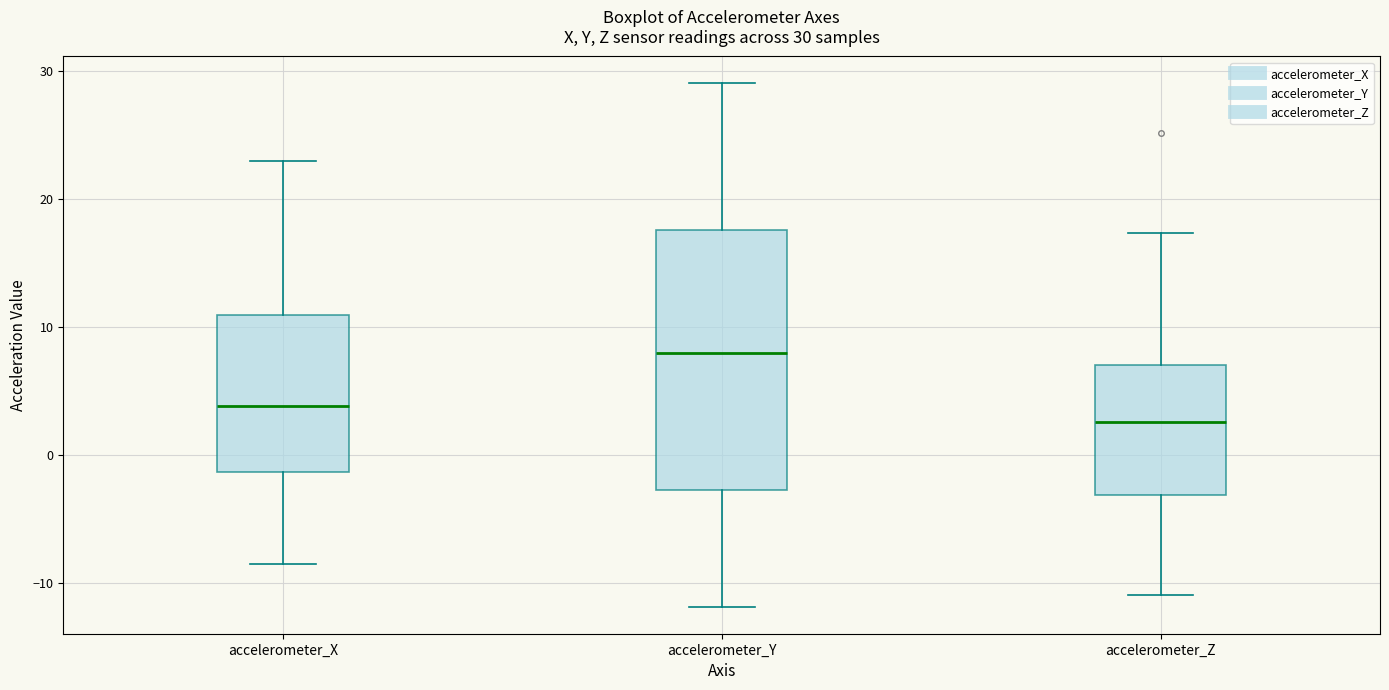

Which box is the tallest, from its lower edge to its upper edge?

accelerometer_Y